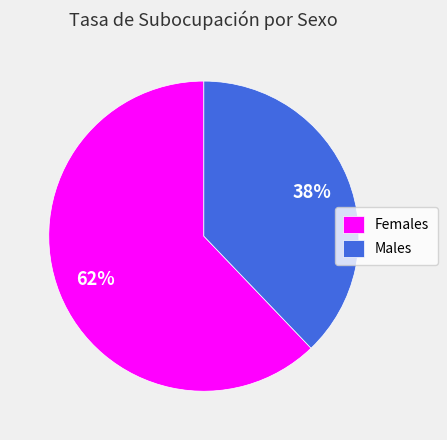

Rank the categories by value from highest to lowest.

Females, Males